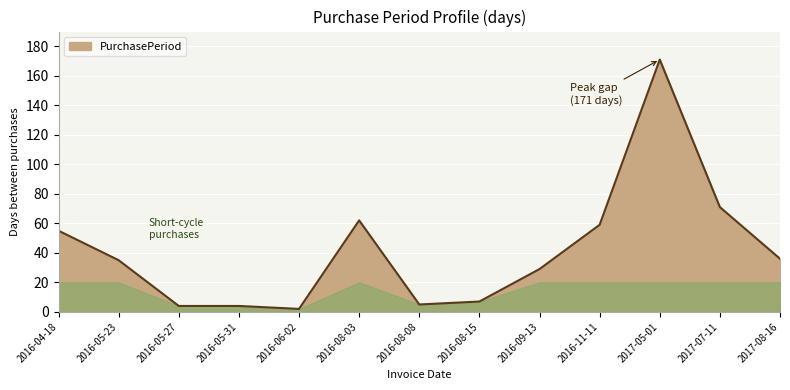

Reading left to right, transcribe all the data shown in this chart.

55	35	4	4	2	62	5	7	29	59	171	71	36